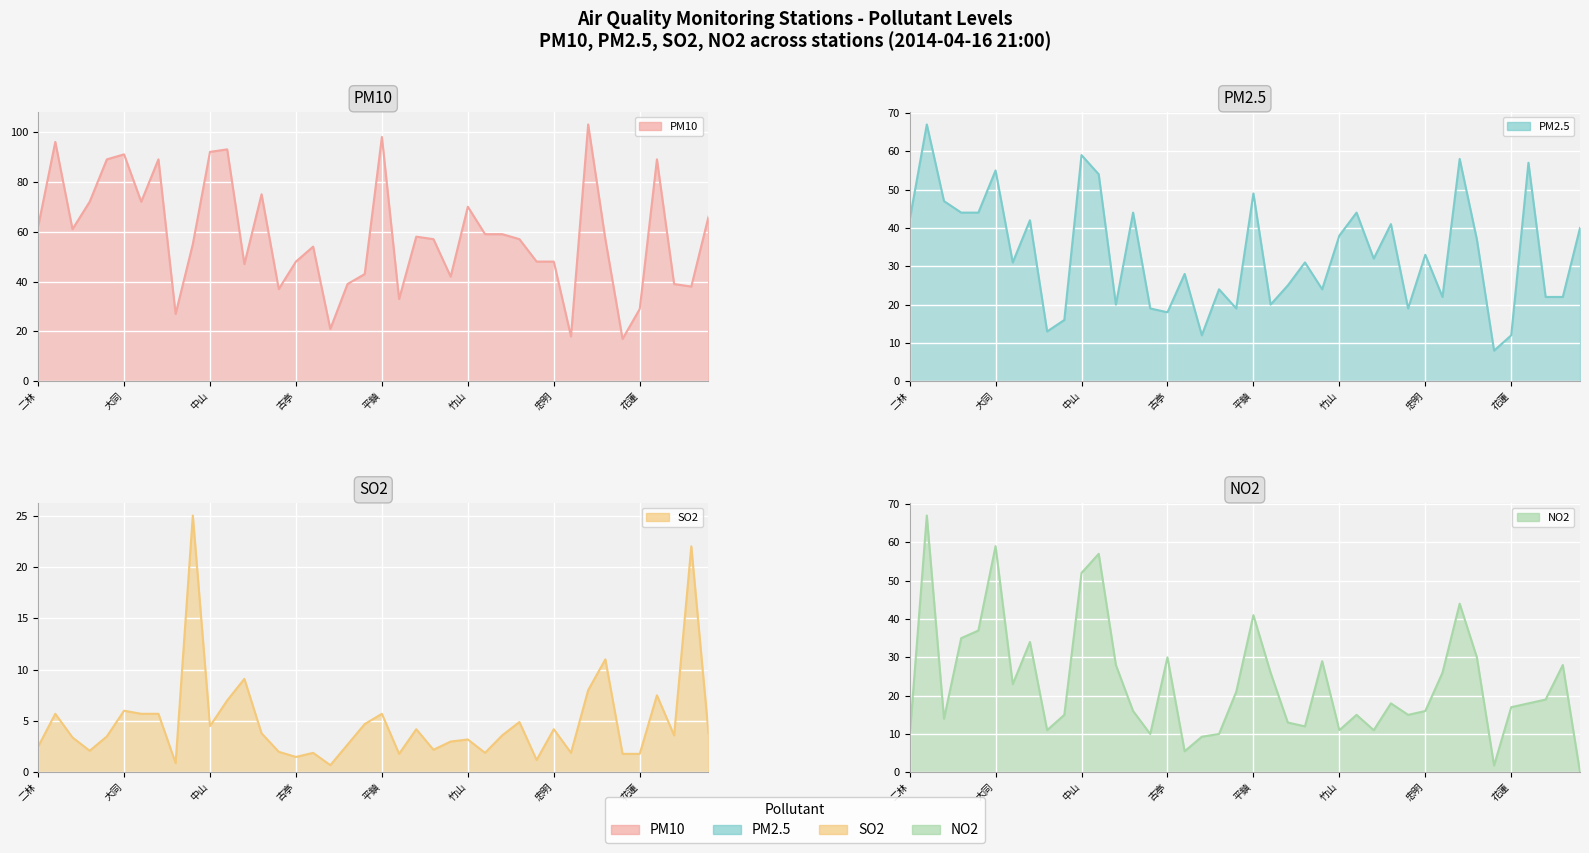

List the series in order of their overall mean, lowest first.

SO2 line, NO2 line, PM2.5 line, PM10 line